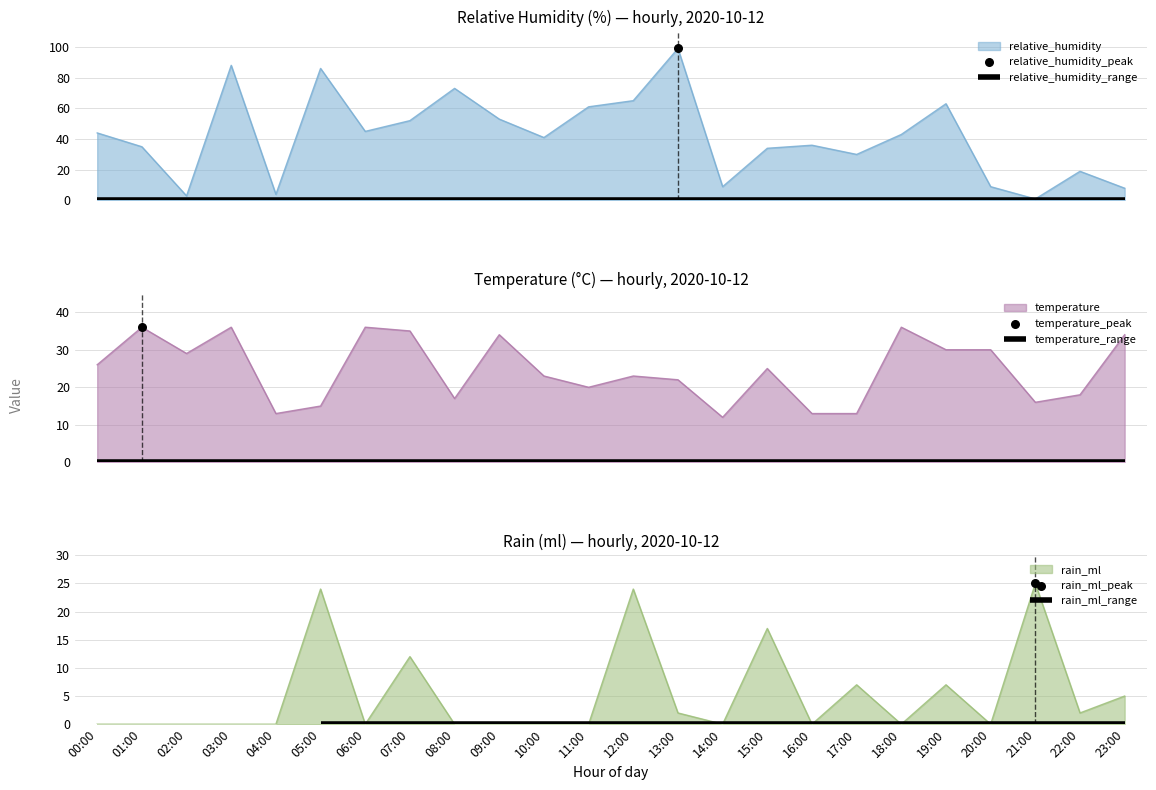

Is the value of rain_ml at 10:00 greater than the value of temperature at 11:00?

No